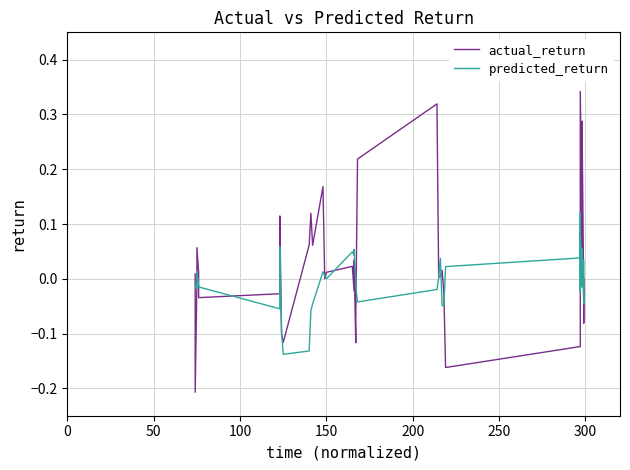

Rank the series by their maximum value, from highest to lowest.

actual_return, predicted_return